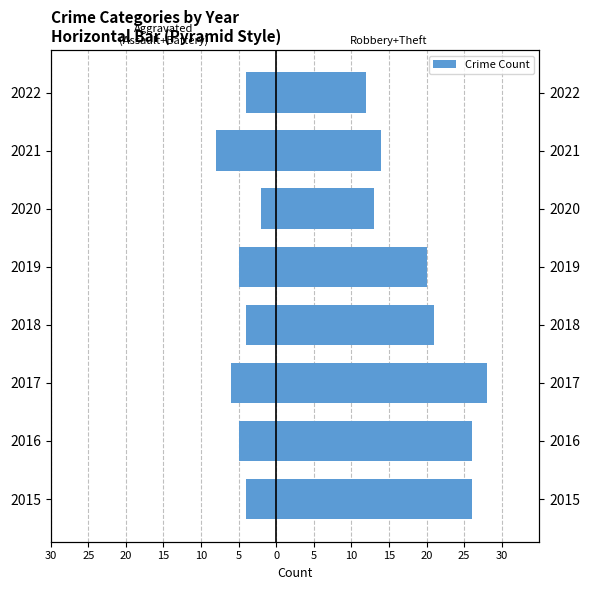

True or false: Aggravated (Assault+Battery) has a value of -5 at 2021.

False